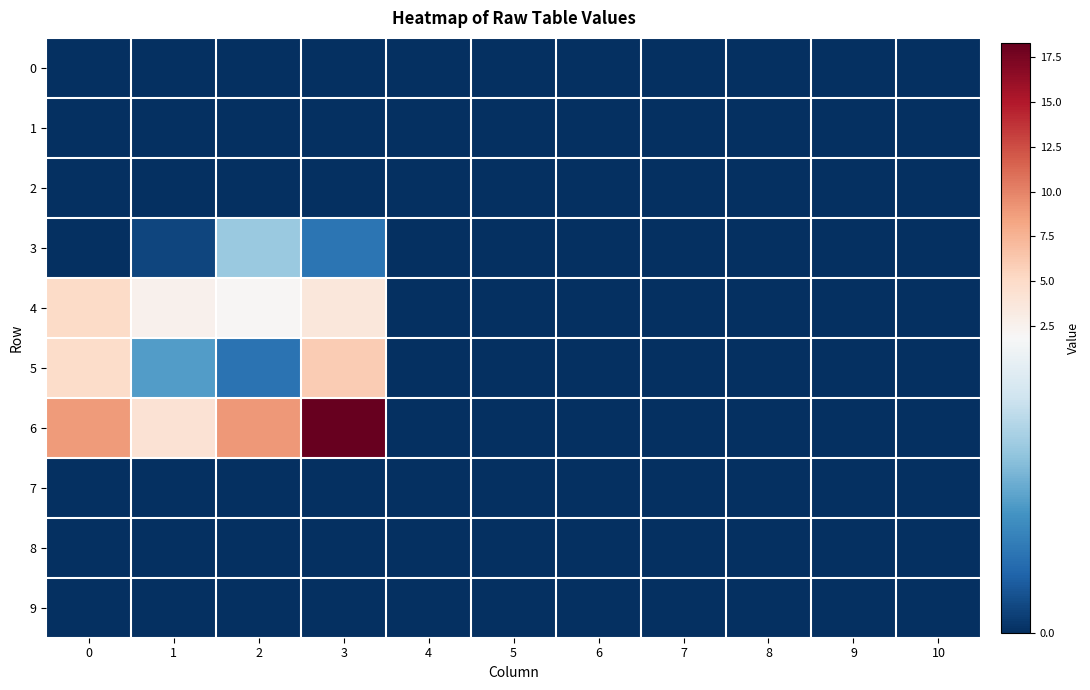

Reading left to right, extract all data points from this chart.

0: 0=0.0	1=0.0	2=0.0	3=0.0	4=0.0	5=0.0	6=0.0	7=0.0	8=0.0	9=0.0	10=0.0
1: 0=0.0	1=0.0	2=0.0	3=0.0	4=0.0	5=0.0	6=0.0	7=0.0	8=0.0	9=0.0	10=0.0
2: 0=0.0	1=0.0	2=0.0	3=0.0	4=0.0	5=0.0	6=0.0	7=0.0	8=0.0	9=0.0	10=0.0
3: 0=0.0	1=0.1	2=1.1	3=0.5	4=0.0	5=0.0	6=0.0	7=0.0	8=0.0	9=0.0	10=0.0
4: 0=5.0	1=2.5	2=2.0	3=3.8	4=0.0	5=0.0	6=0.0	7=0.0	8=0.0	9=0.0	10=0.0
5: 0=4.8	1=0.8	2=0.5	3=6.0	4=0.0	5=0.0	6=0.0	7=0.0	8=0.0	9=0.0	10=0.0
6: 0=8.9	1=4.2	2=8.9	3=18.3	4=0.0	5=0.0	6=0.0	7=0.0	8=0.0	9=0.0	10=0.0
7: 0=0.0	1=0.0	2=0.0	3=0.0	4=0.0	5=0.0	6=0.0	7=0.0	8=0.0	9=0.0	10=0.0
8: 0=0.0	1=0.0	2=0.0	3=0.0	4=0.0	5=0.0	6=0.0	7=0.0	8=0.0	9=0.0	10=0.0
9: 0=0.0	1=0.0	2=0.0	3=0.0	4=0.0	5=0.0	6=0.0	7=0.0	8=0.0	9=0.0	10=0.0